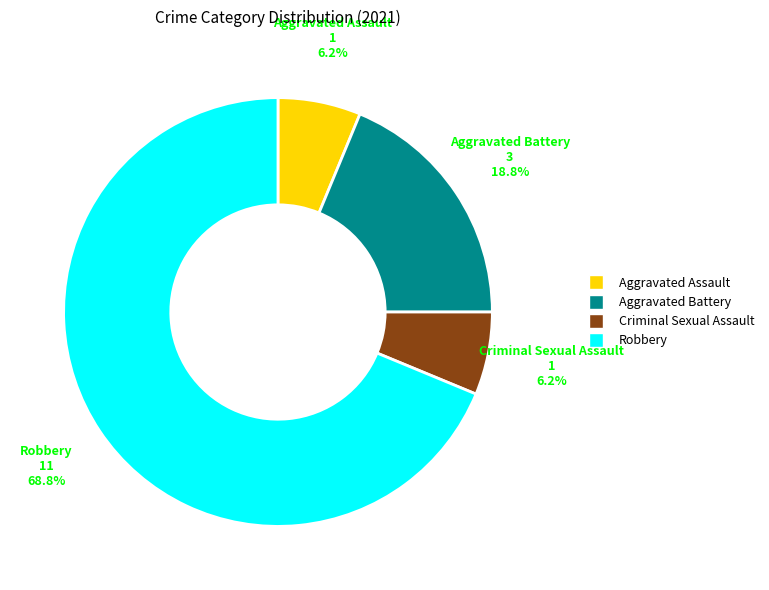

To the nearest percent, what is the combined percentage of Criminal Sexual Assault and Robbery?

75%